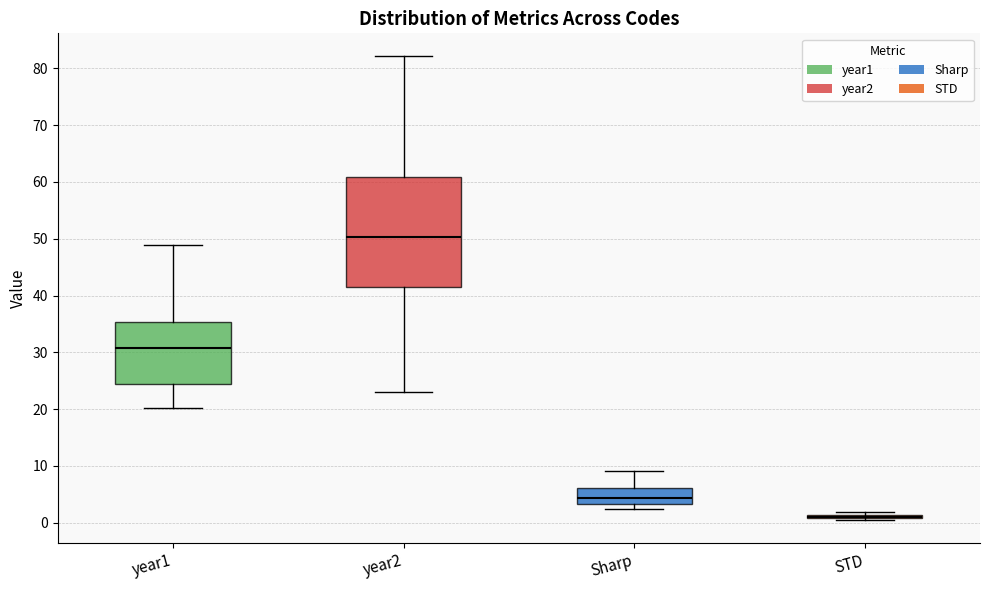

Reading left to right, read every box against the y-axis: the position of its median line, the range the box covers, and the ends of its whiskers. The values are not printed on the chart, so give them approximately, as read against the axis.

year1: median 31, box 24 to 35, whiskers 20 to 49
year2: median 50, box 42 to 61, whiskers 23 to 82
Sharp: median 4, box 3 to 6, whiskers 2 to 9
STD: box collapsed to a line at 1, whiskers 1 to 2